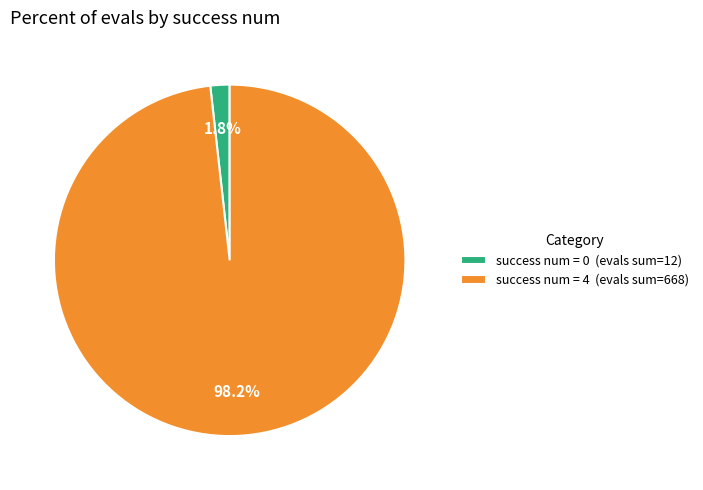

Is the sum of success num = 4 (evals sum=668) and success num = 0 (evals sum=12) greater than half?

Yes